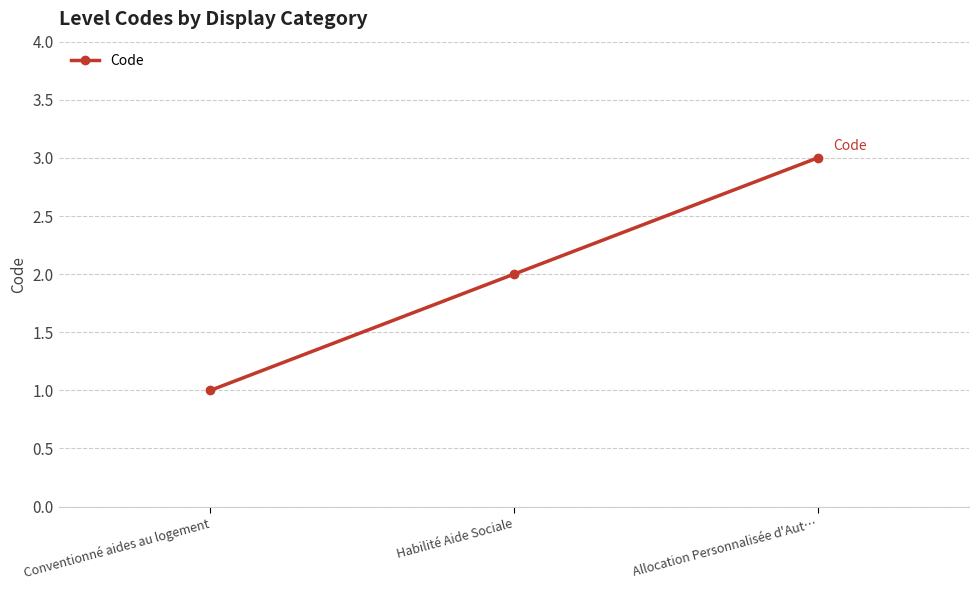

Is this an area chart (filled region under the line)?

No